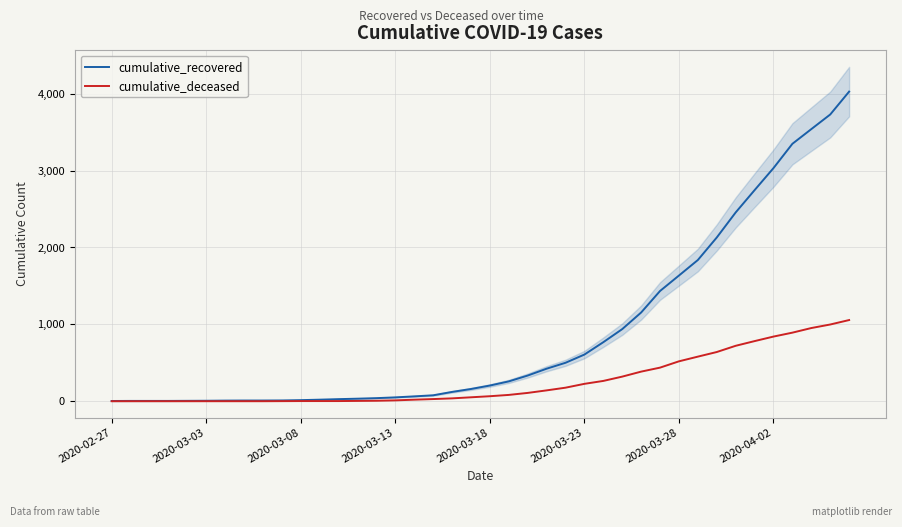

At how many categories does at least one series exceed 1825?

9